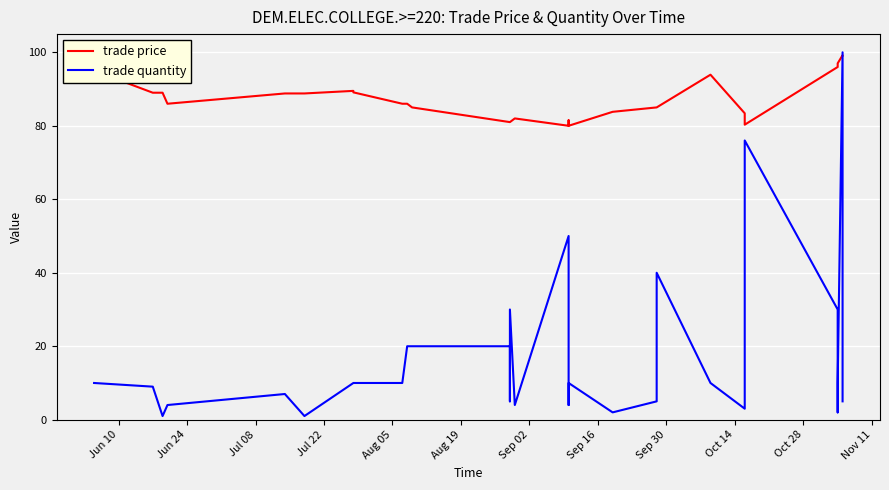

What is the label of the 26th point from the right?

Oct 28